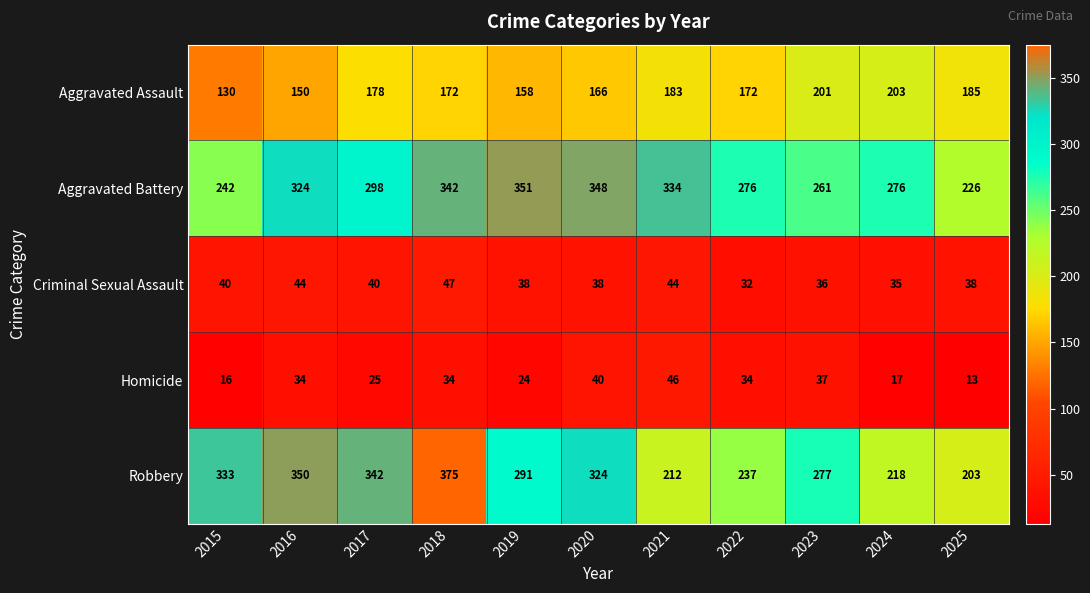

Which series has the largest total across all categories?

Aggravated Battery